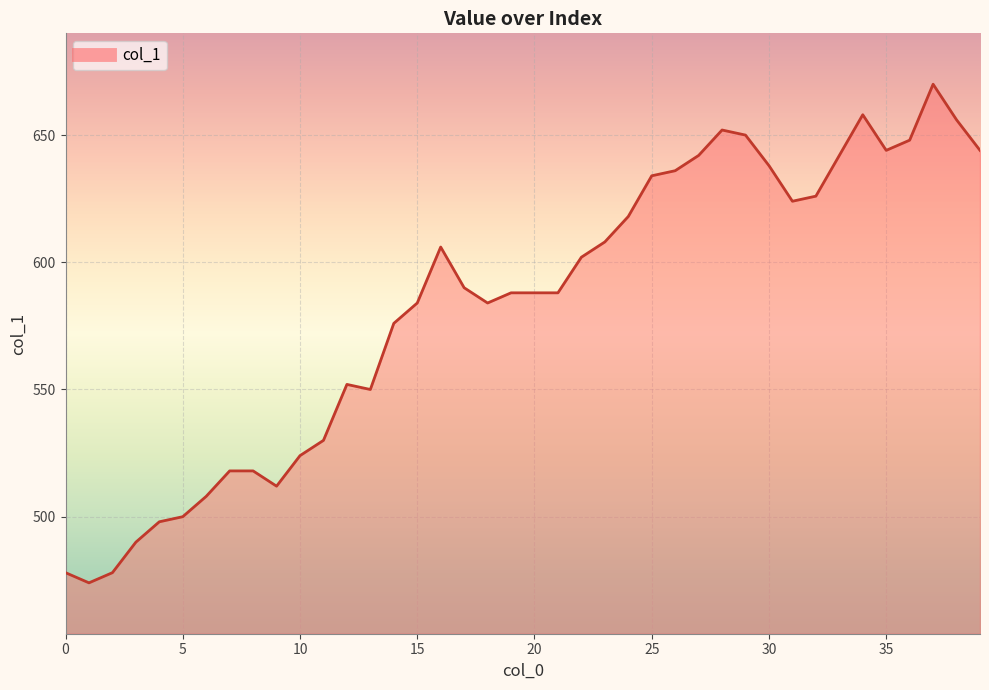

What is the difference between the maximum and minimum values?

196